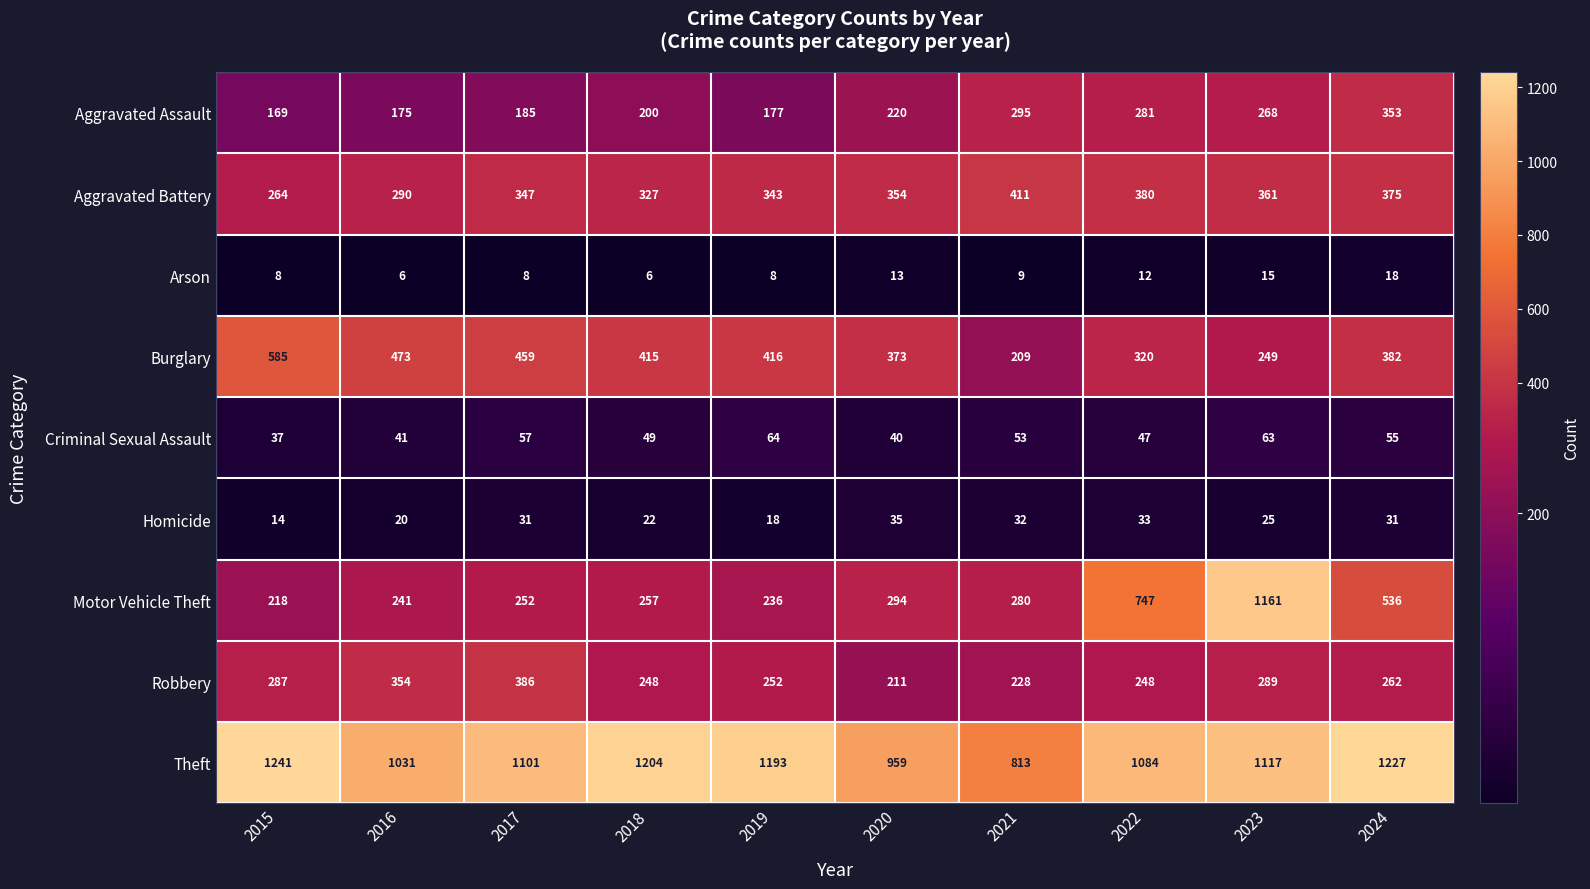

The Arson series shows 2 at 2019. True or false?

False